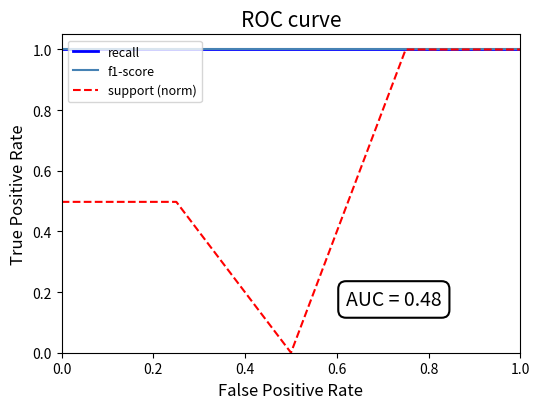

What value does the recall series have at 0.0?

1.0